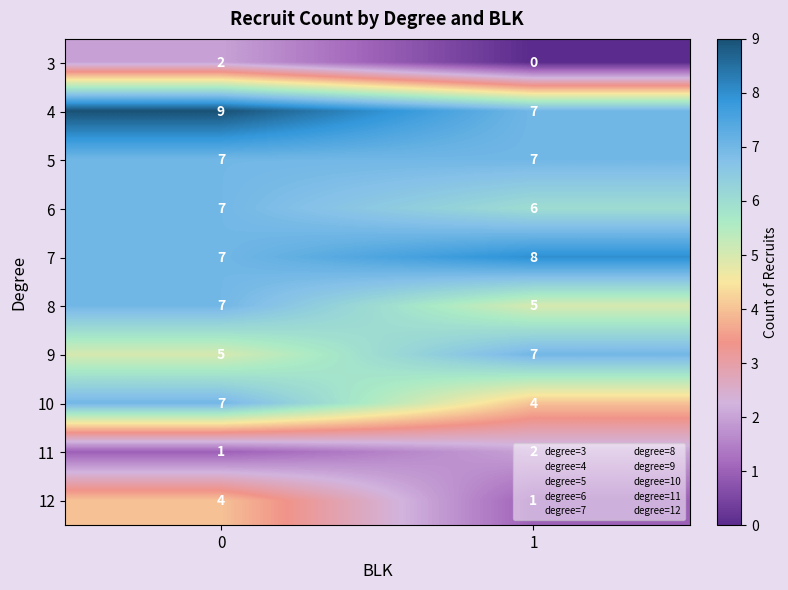

What is the maximum value for 5?

7